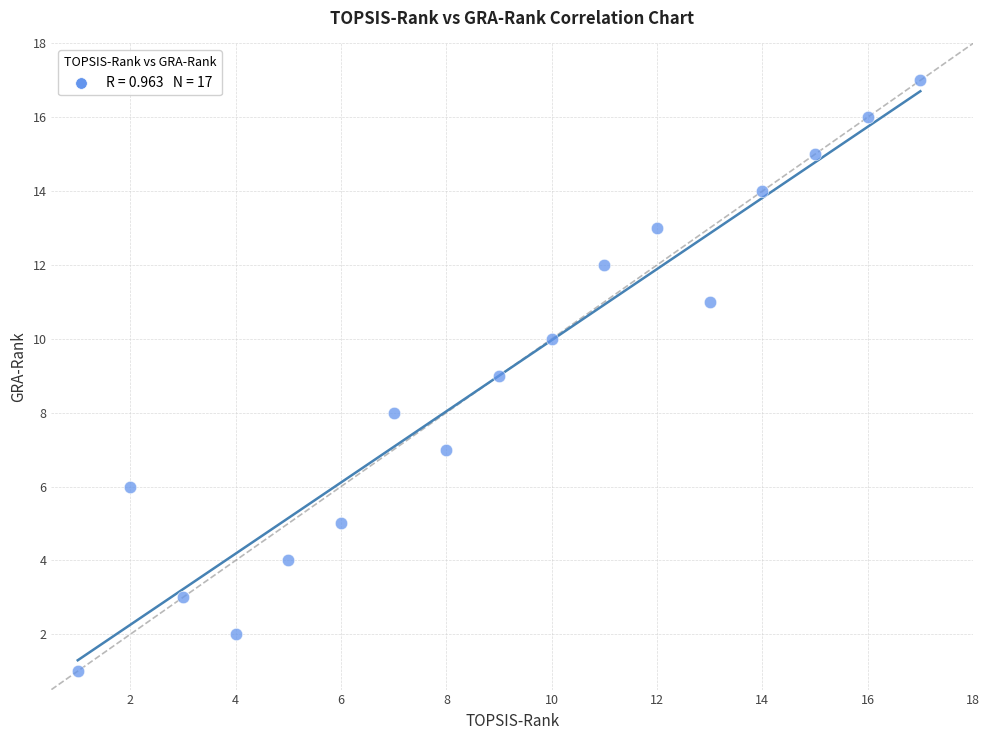

What is the range of Y values (max minus min)?

16